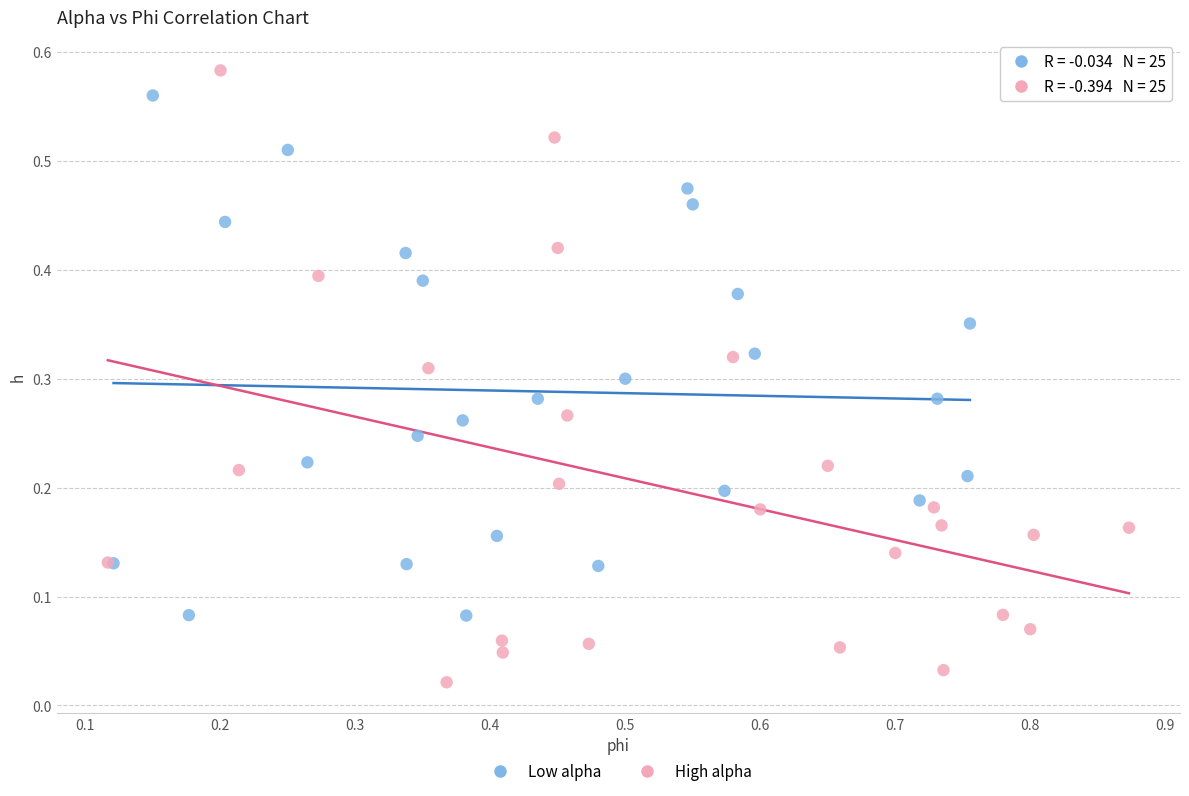

Which series has the widest spread of Y values?

High alpha